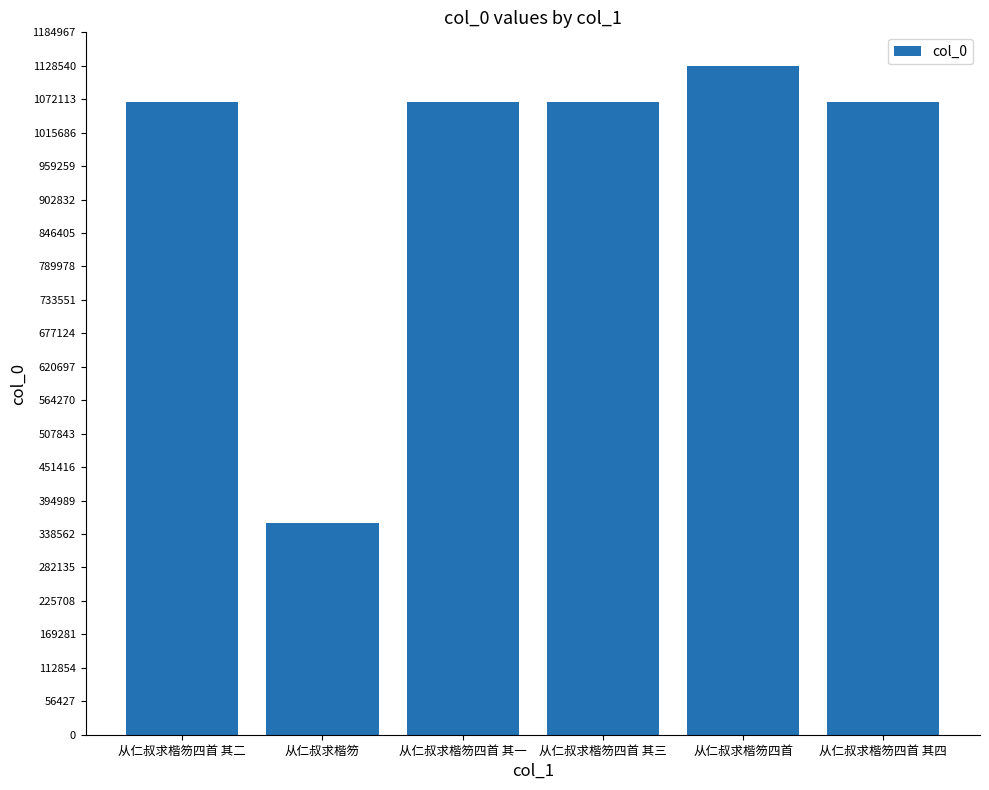

What is the minimum value shown in the chart?

357654